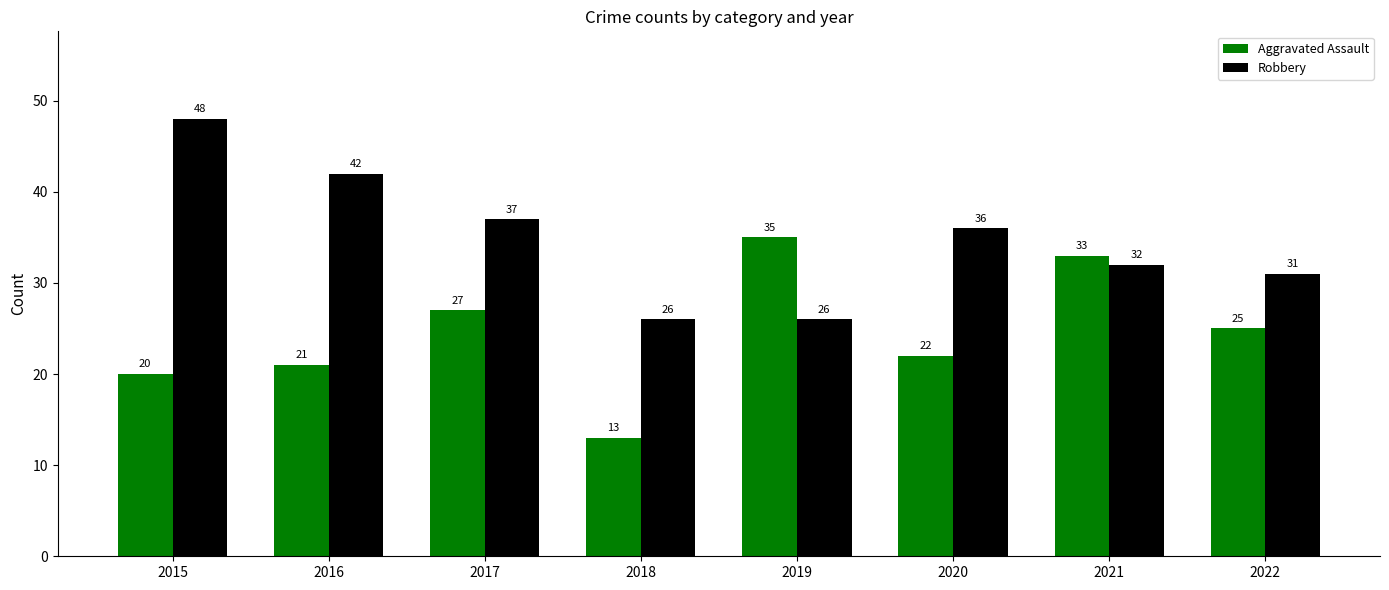

At which label does Robbery first exceed 36?

2015